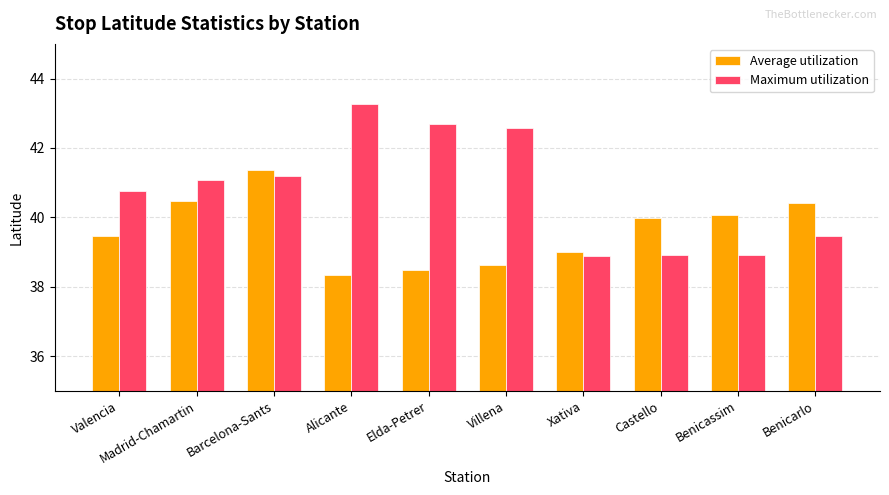

The Maximum utilization series shows 21.2 at Barcelona-Sants. True or false?

False